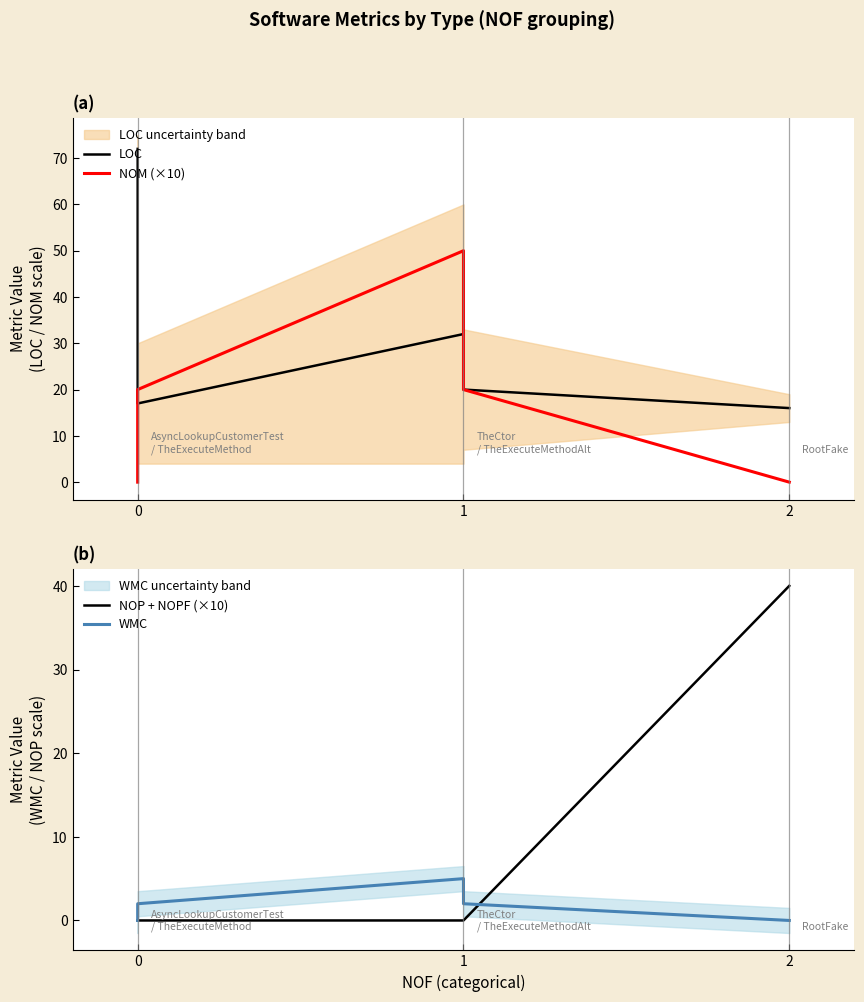

After their last crossing, which series has the higher values: NOP + NOPF (×10) or LOC?

NOP + NOPF (×10)